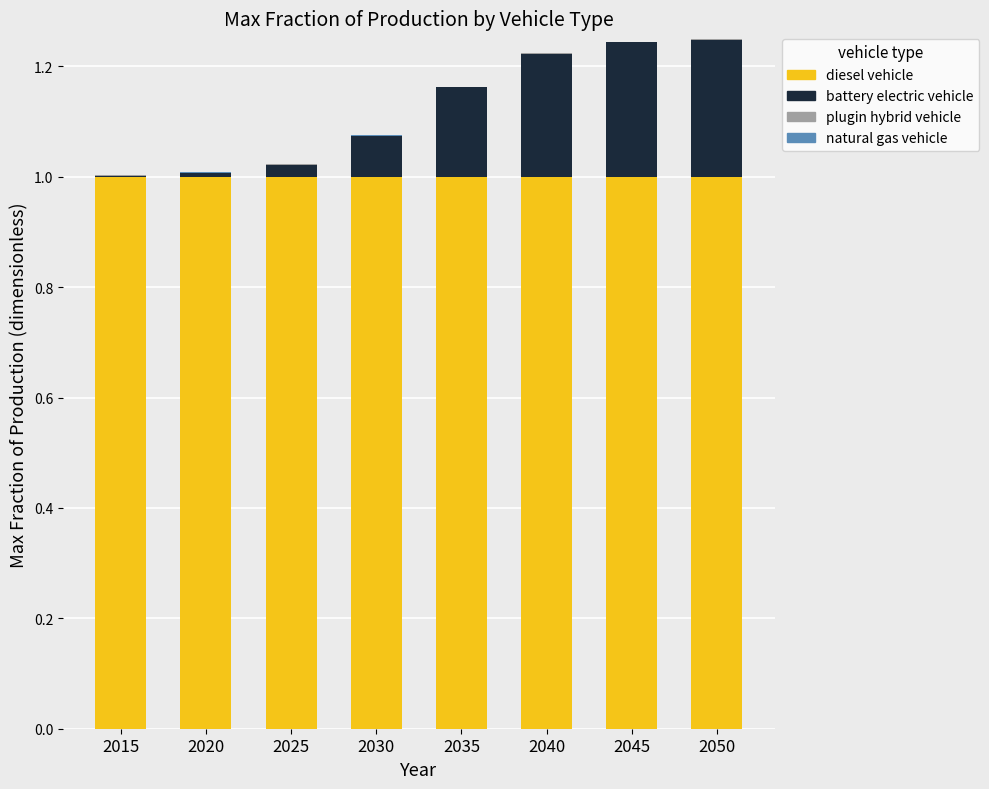

Is it true that diesel vehicle equals 1.0 at 2045?

True